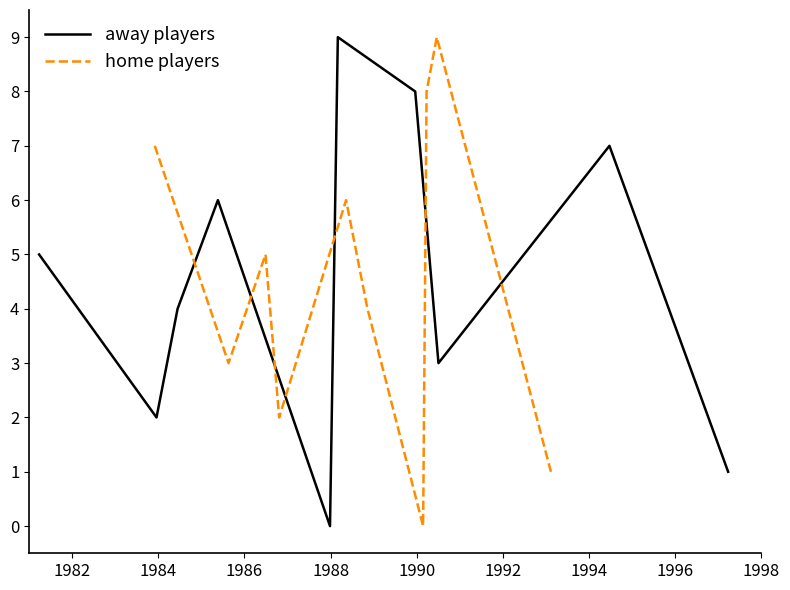

How many positive values does the away players series have?

9